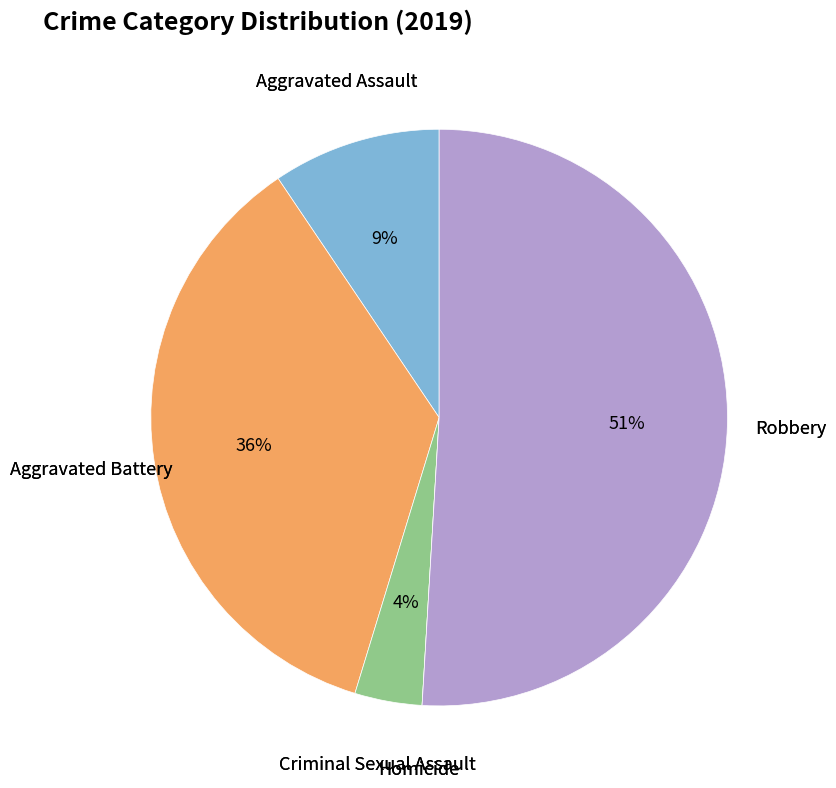

To the nearest percent, what is the average slice percentage?

20%